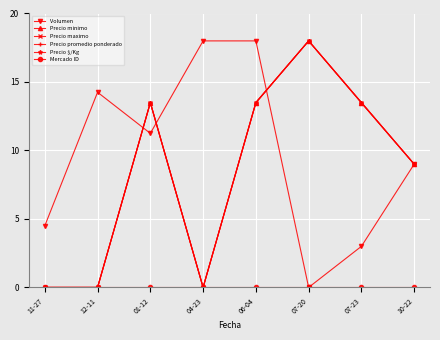

Is this an area chart (filled region under the line)?

No